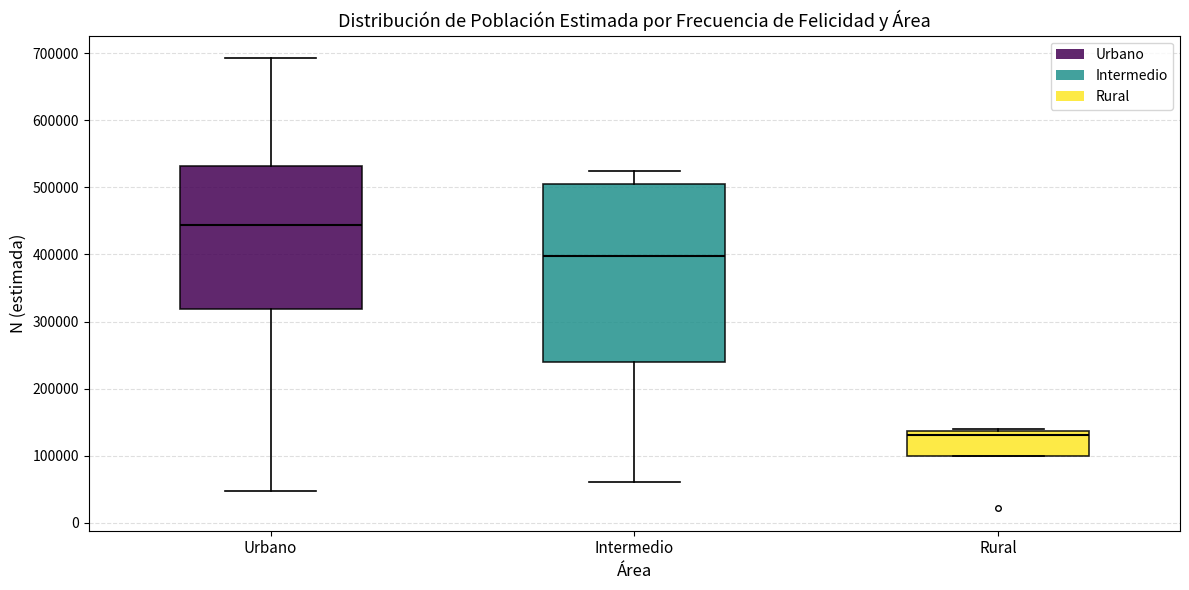

Where does the lower whisker of the box for Intermedio end on the y-axis? The values are not printed on the chart, so give them approximately, as read against the axis.

60000